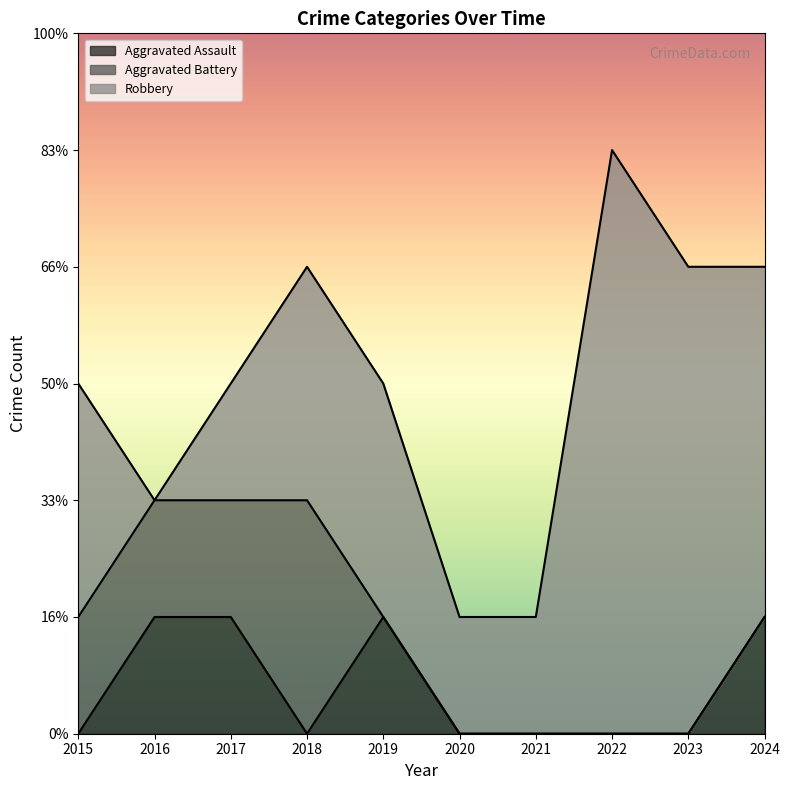

What is the difference between the highest and lowest values at 2020?

1